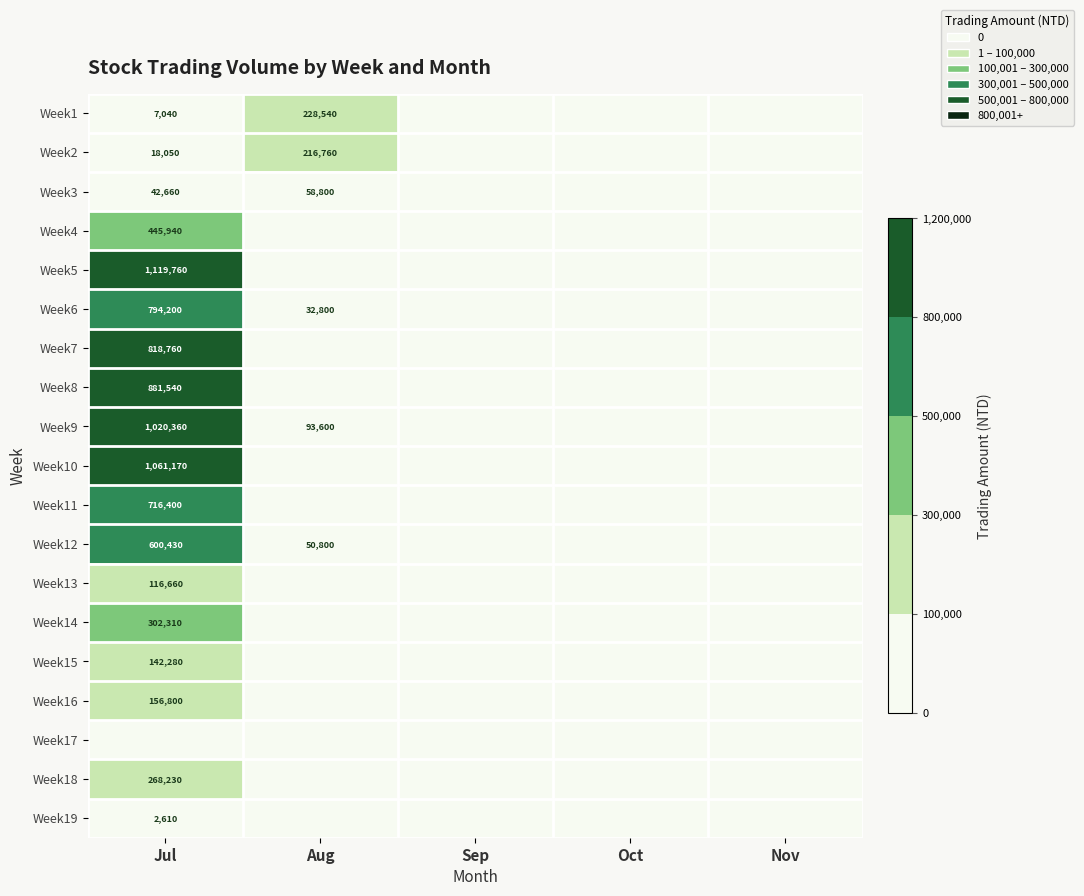

The Week9 series shows 93600 at Aug. True or false?

True